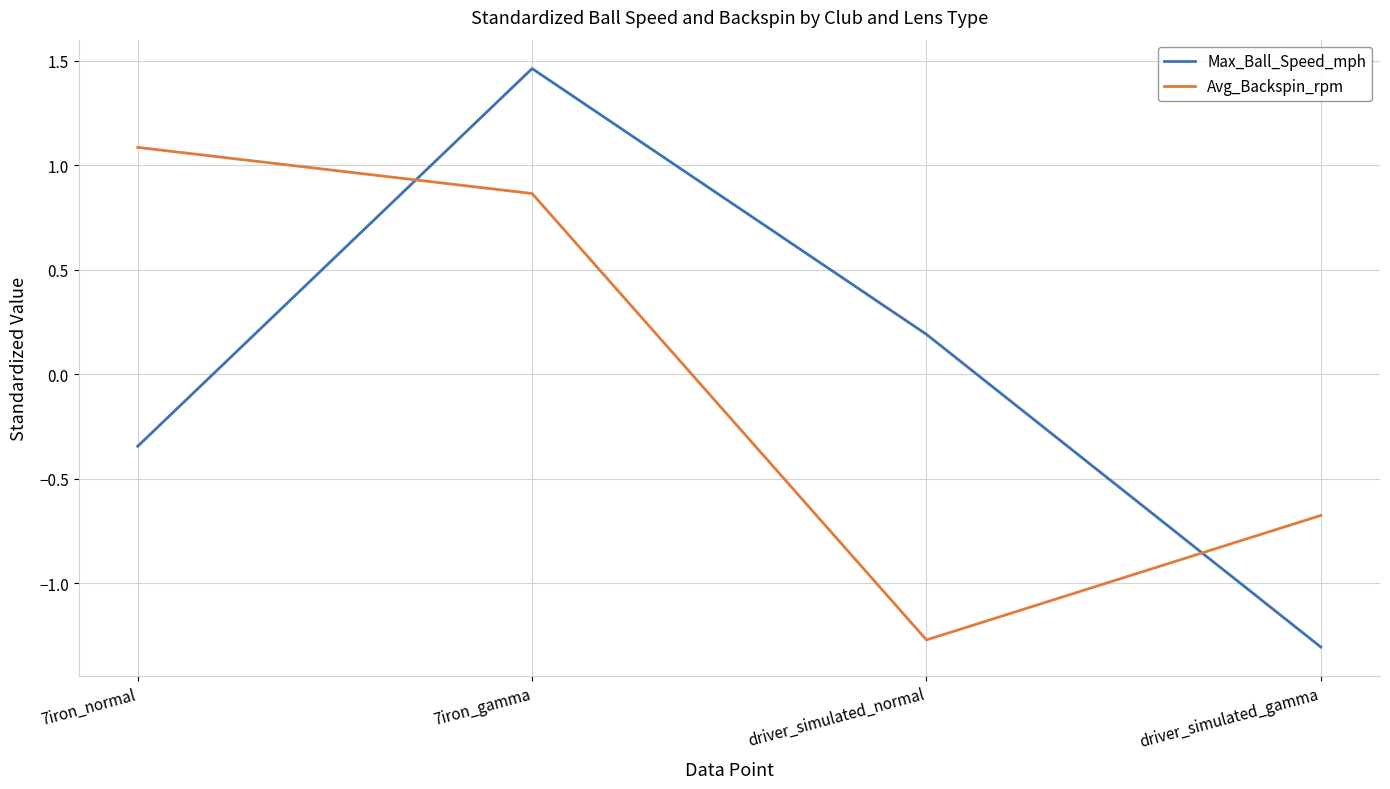

Which series has the widest spread of values?

Max_Ball_Speed_mph